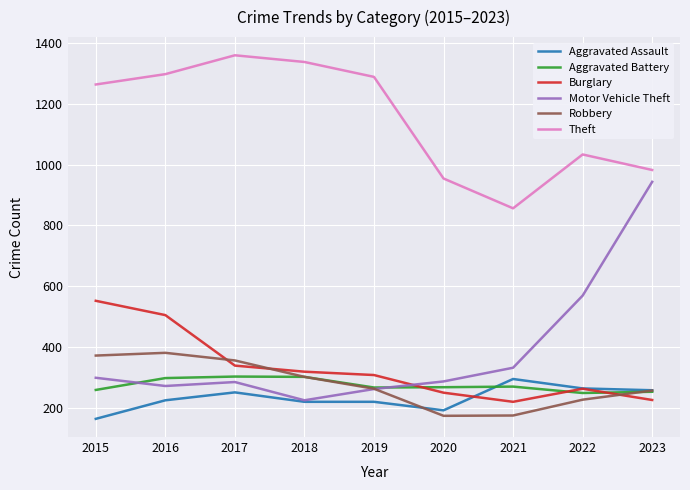

At which category does the chart reach its peak across all series?

2017